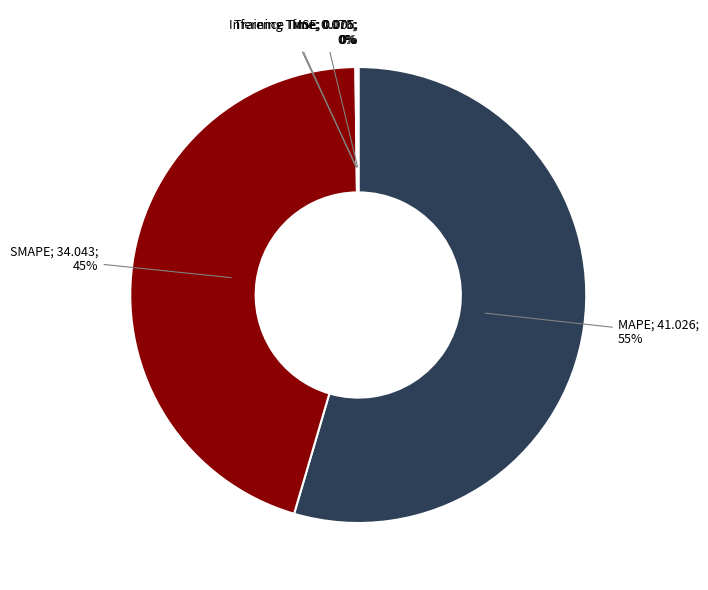

Is there a majority slice in this chart?

Yes